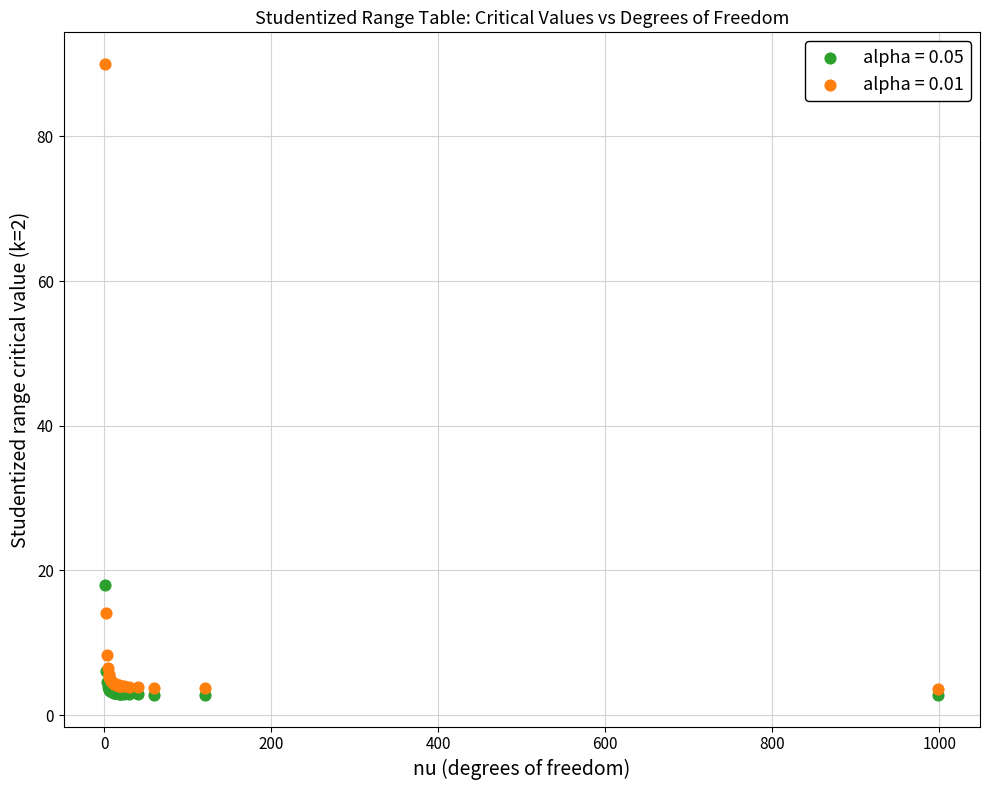

Across all series, what Y value is closest to 46?

18.0